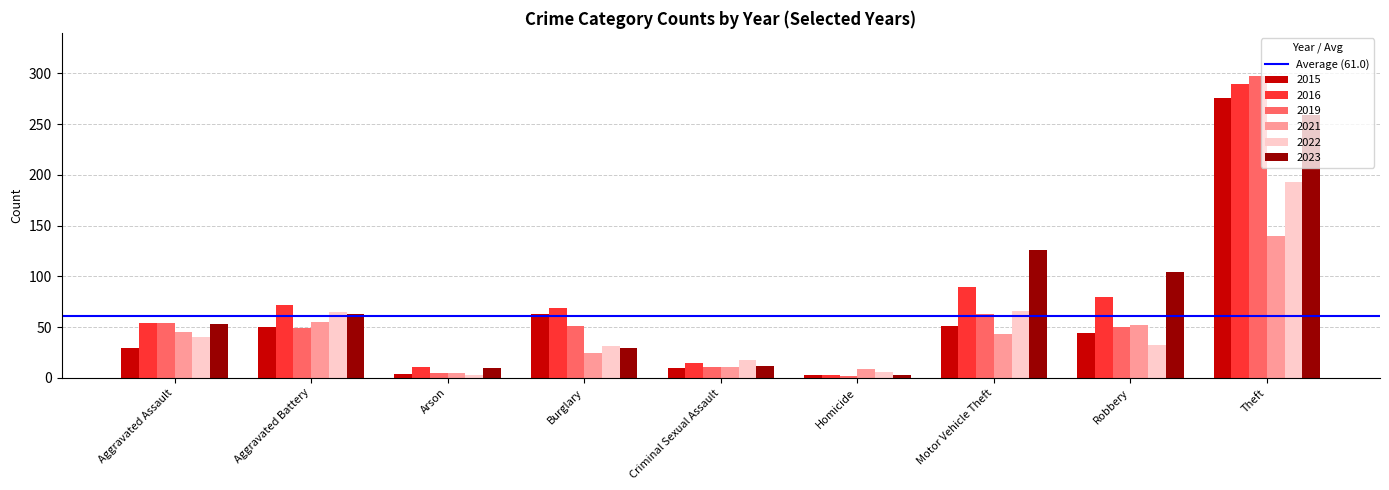

What is the label of the 4th bar from the left?

Burglary